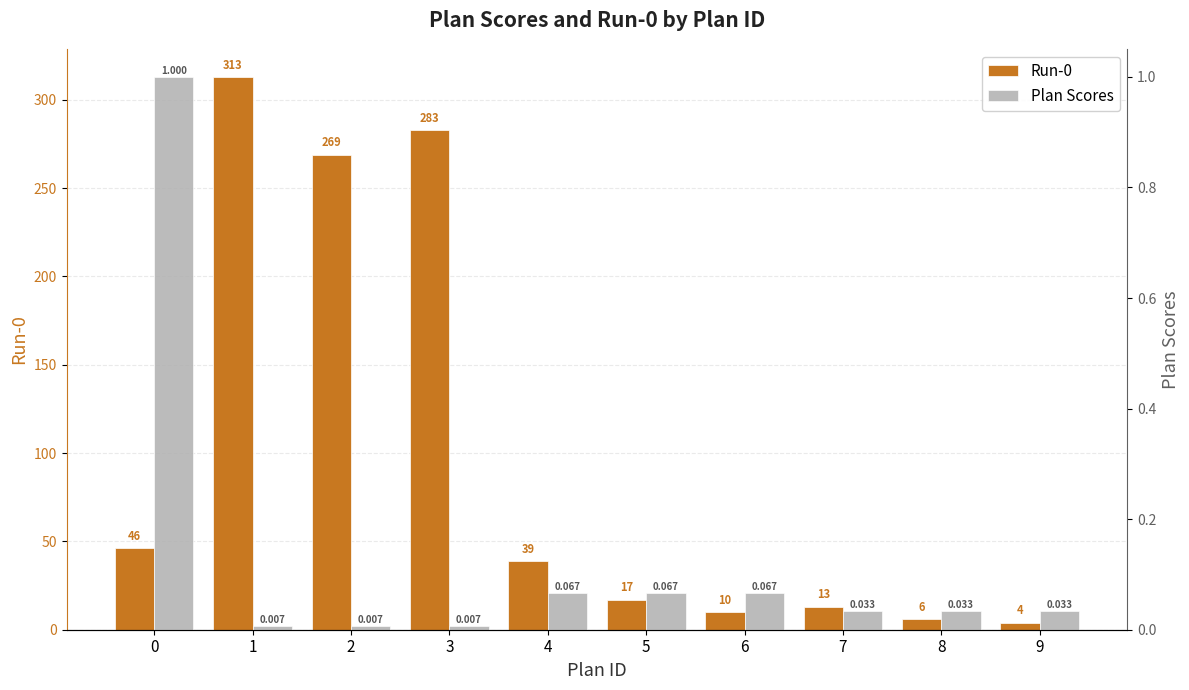

What are all the series names shown in the legend?

Run-0, Plan Scores